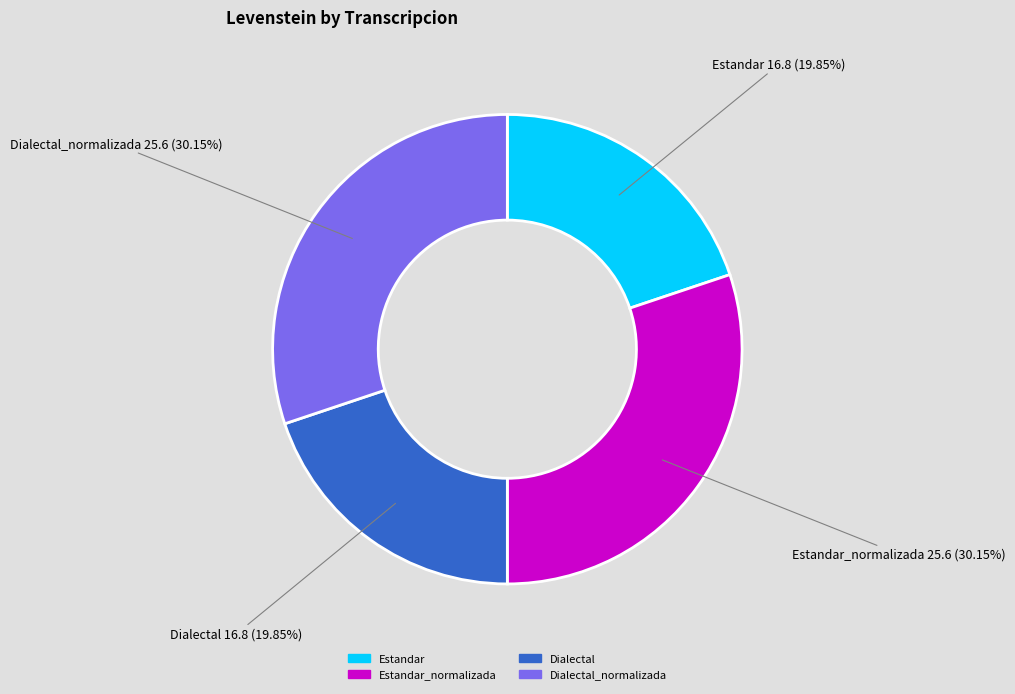

What percentage is the Estandar_normalizada slice, to the nearest percent?

30%